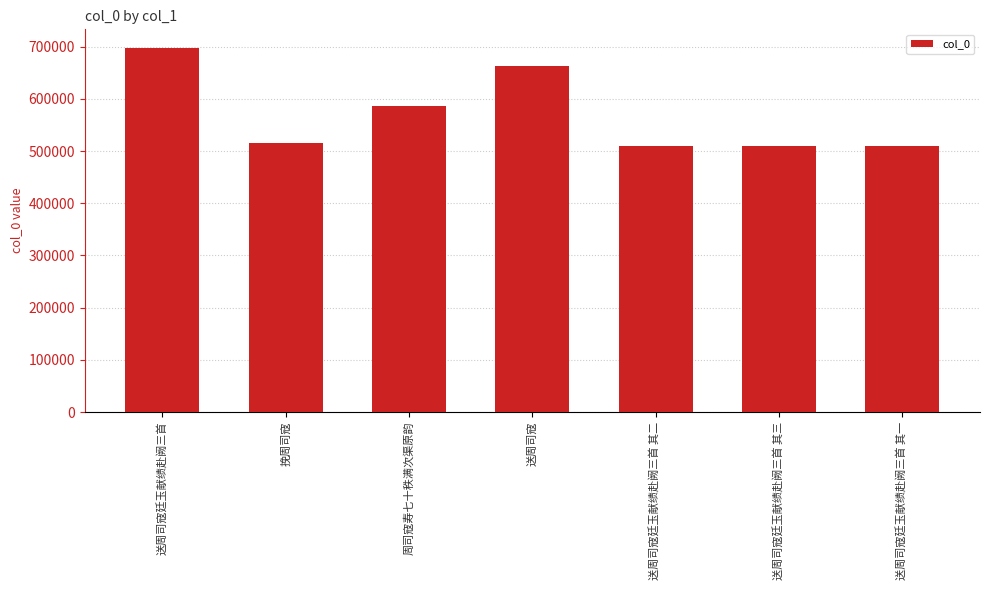

What is the difference between the maximum and second lowest values?

189499